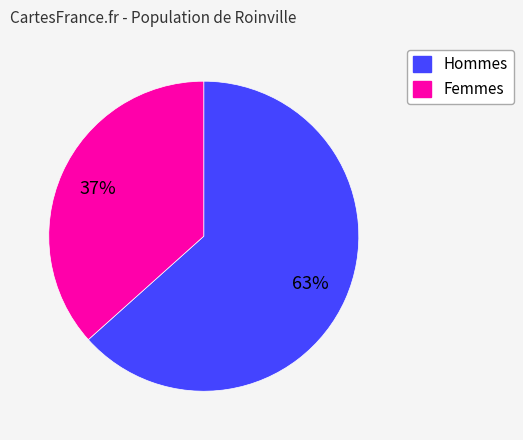

To the nearest percent, what is the average slice percentage?

50%